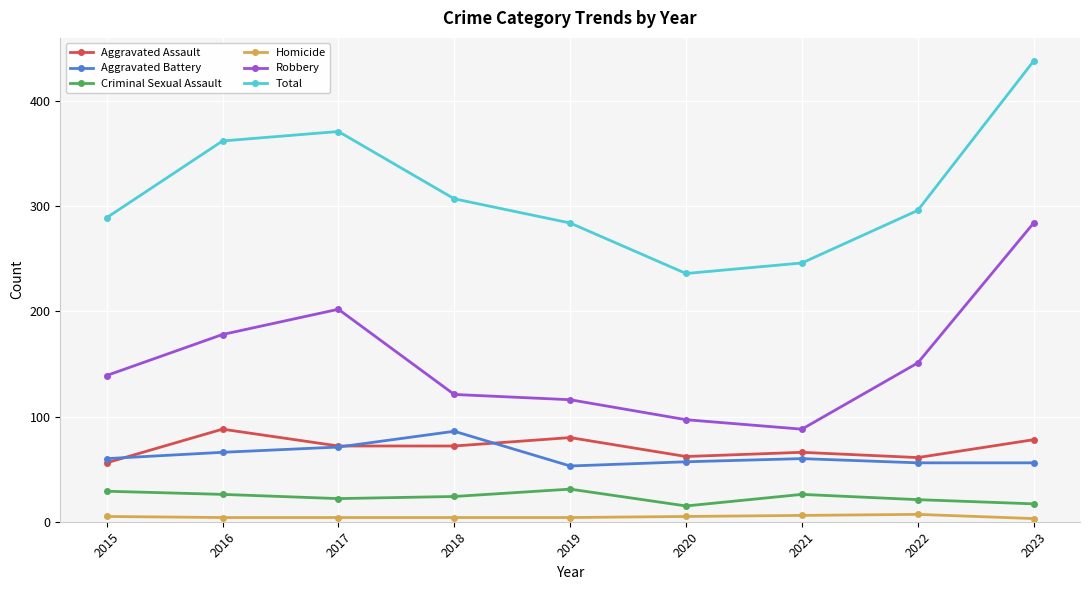

Which series has the largest total across all categories?

Total